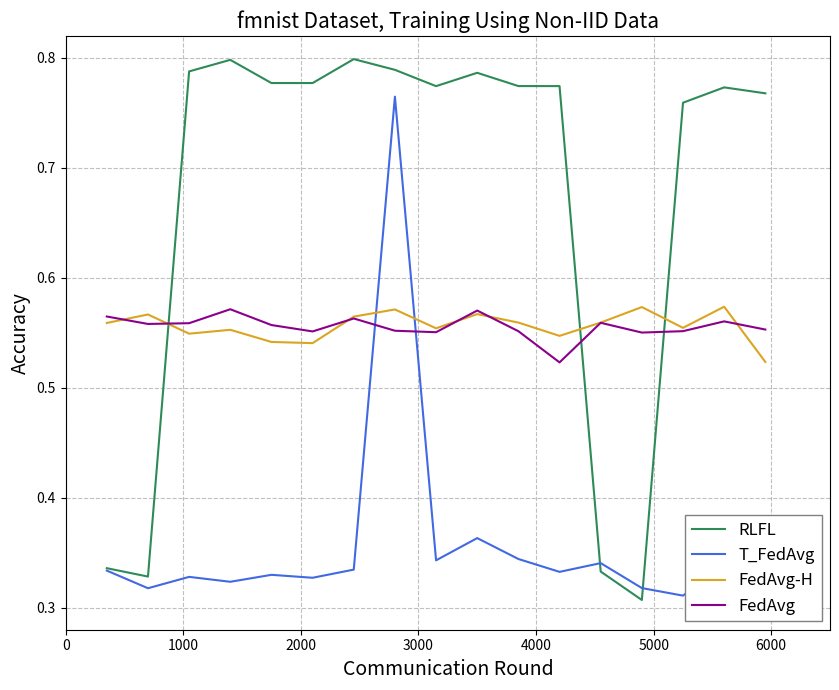

Which series has the largest total across all categories?

RLFL